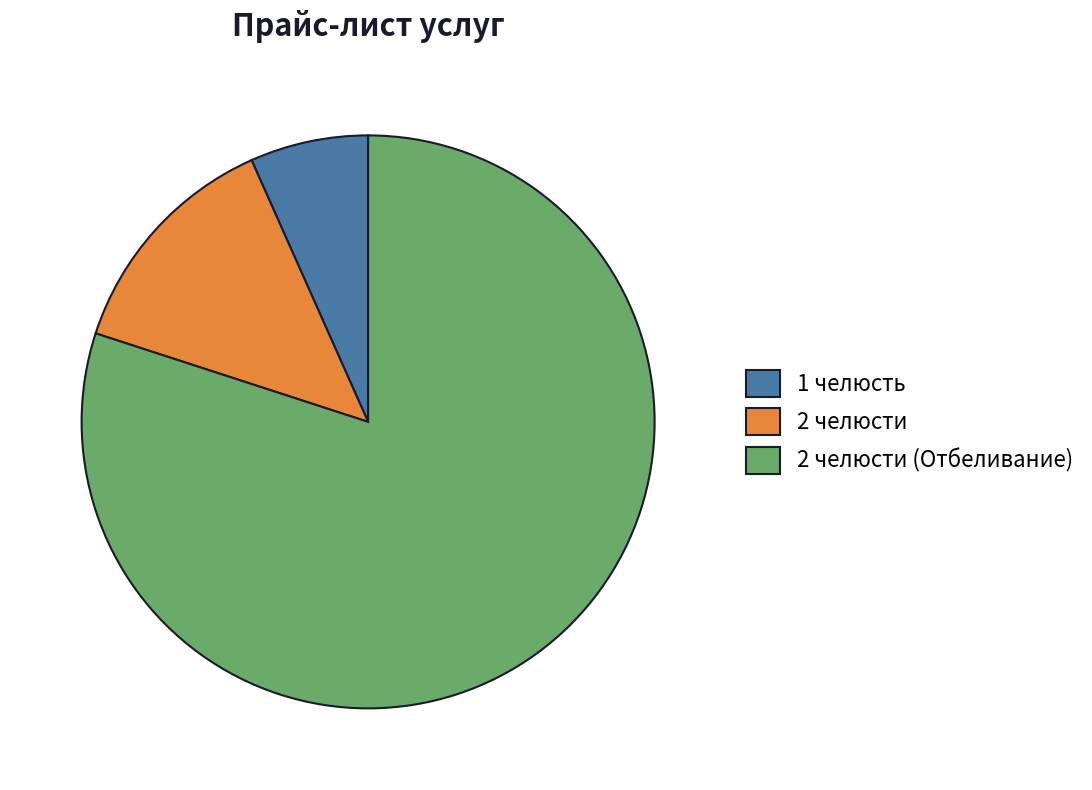

What is the ratio of the value at 2 челюсти (Отбеливание) to the value at 2 челюсти?

6.0